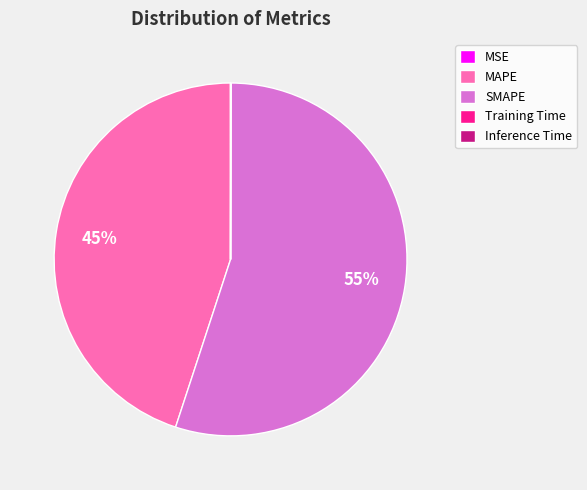

The MAPE slice represents 45% of the pie. True or false?

True